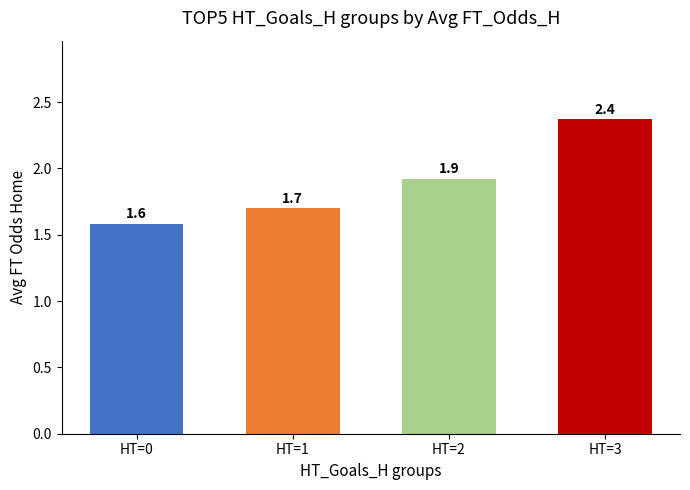

Rank the categories by value from highest to lowest.

HT=3, HT=2, HT=1, HT=0